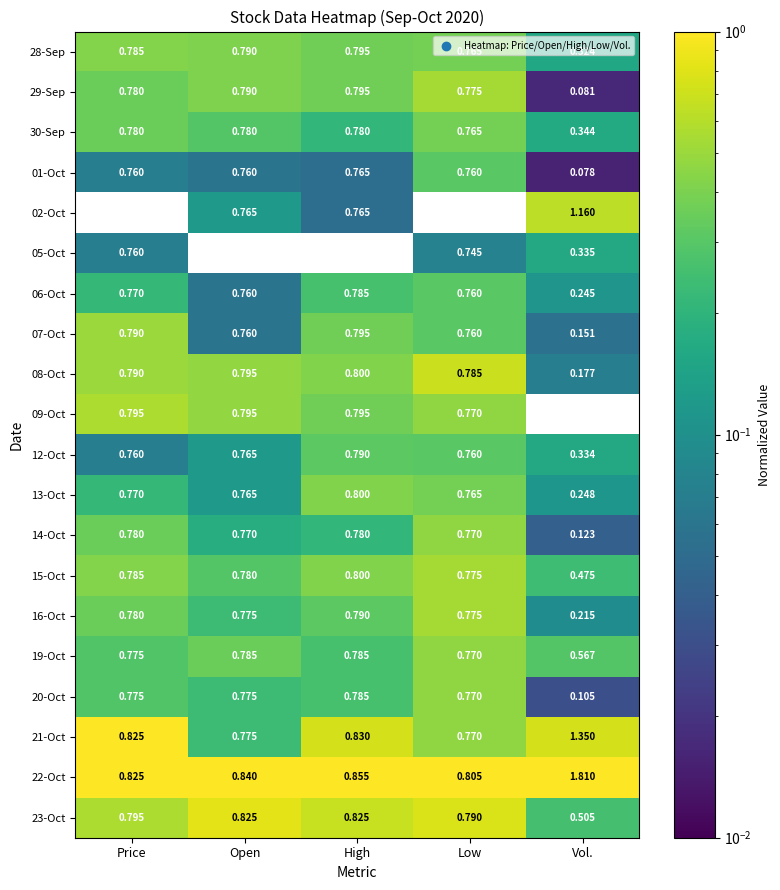

At which category is the sum across all series the highest?

High